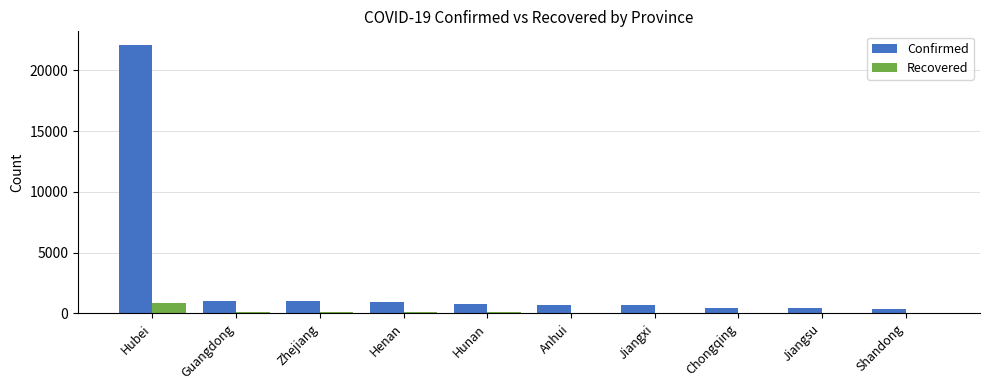

The value of Confirmed at Hubei is 22112. True or false?

True